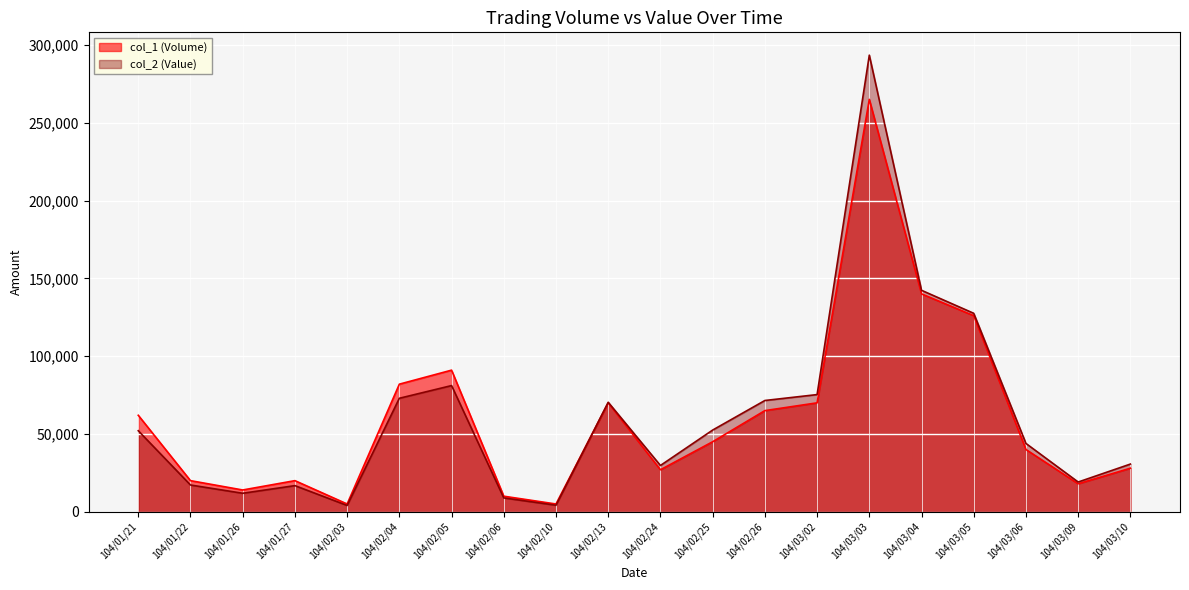

Which series changed the most between 104/02/25 and 104/02/26?

col_1 (Volume)